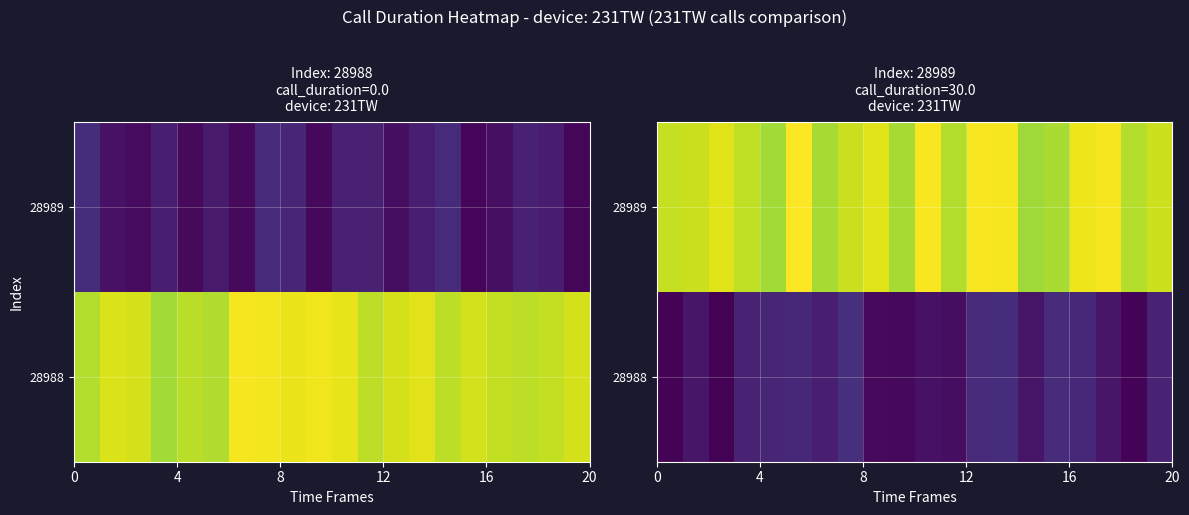

What is the total value across all series at 16?

34.0